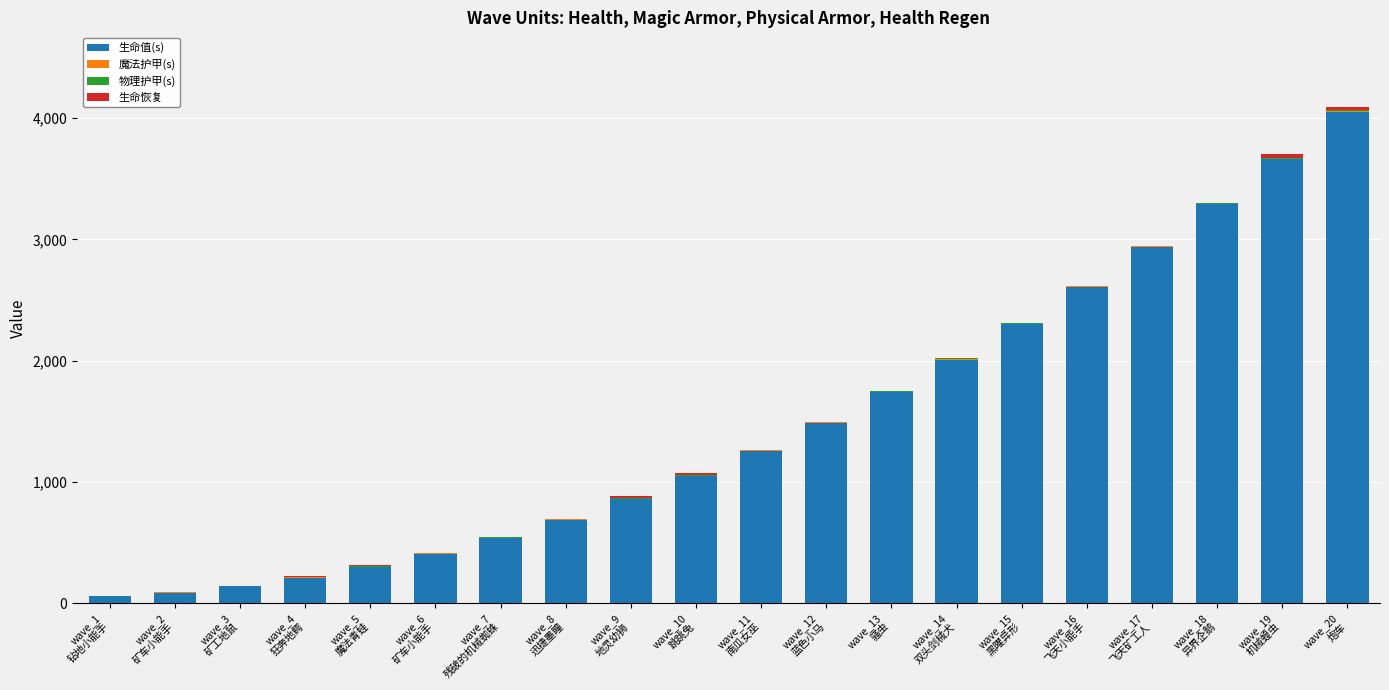

Does the chart contain stacked bars?

Yes